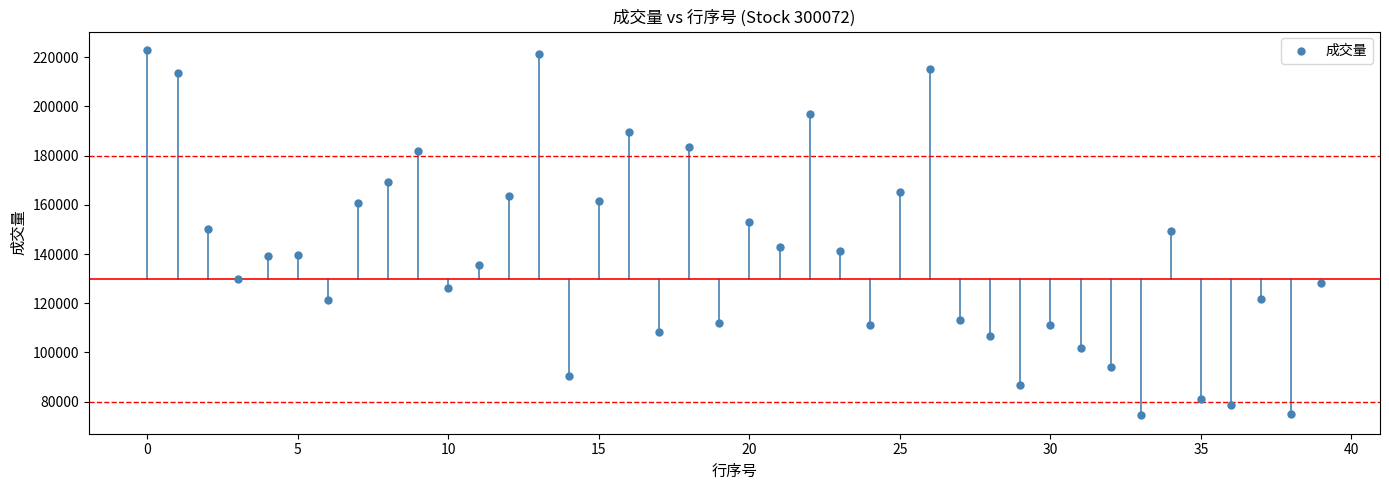

What is the range of Y values (max minus min)?

148606